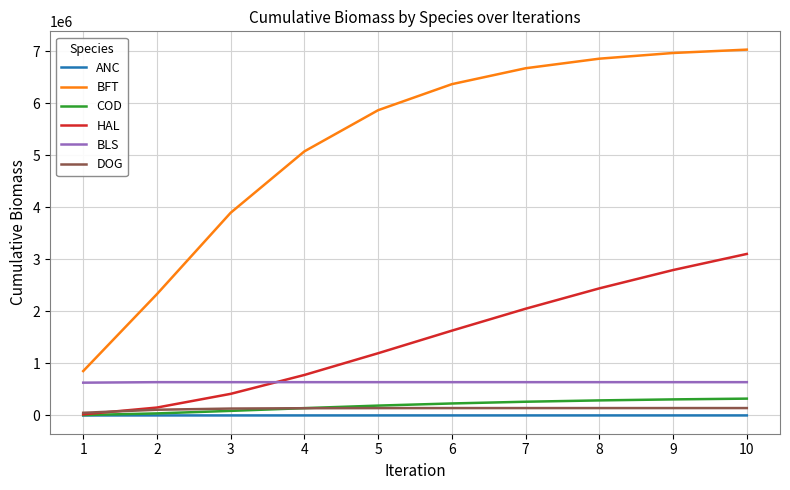

What are all the series names shown in the legend?

ANC, BFT, COD, HAL, BLS, DOG